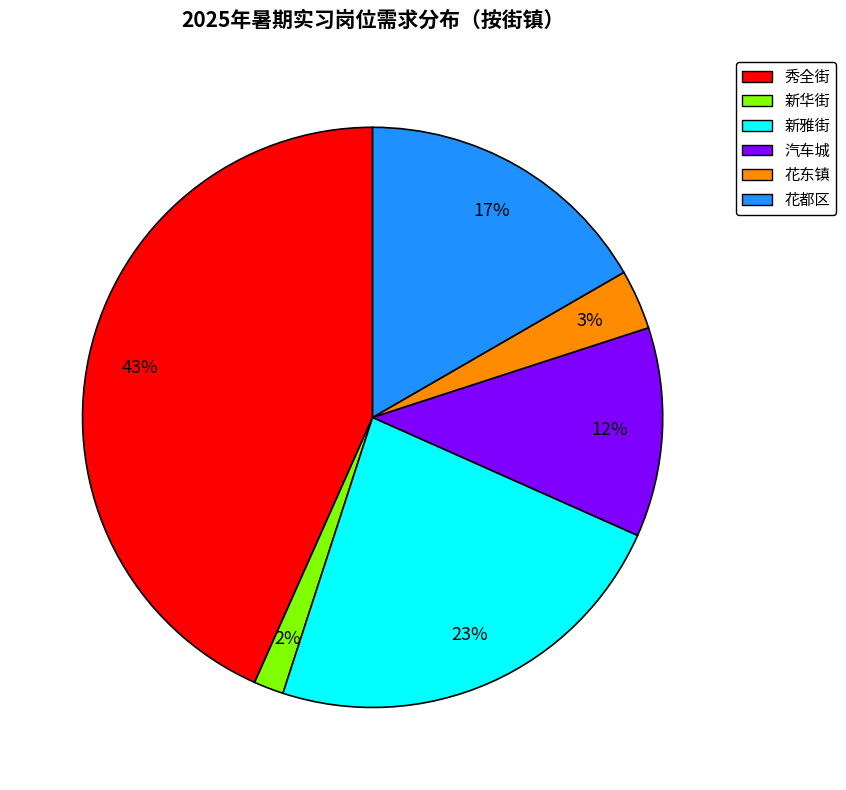

What percentage is the 新雅街 slice, to the nearest percent?

23%